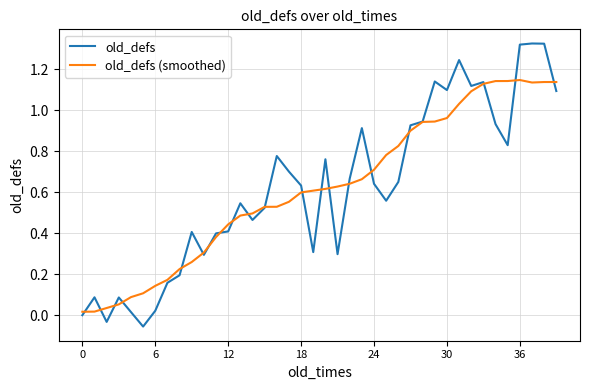

Which series has the largest range (max minus min)?

old_defs